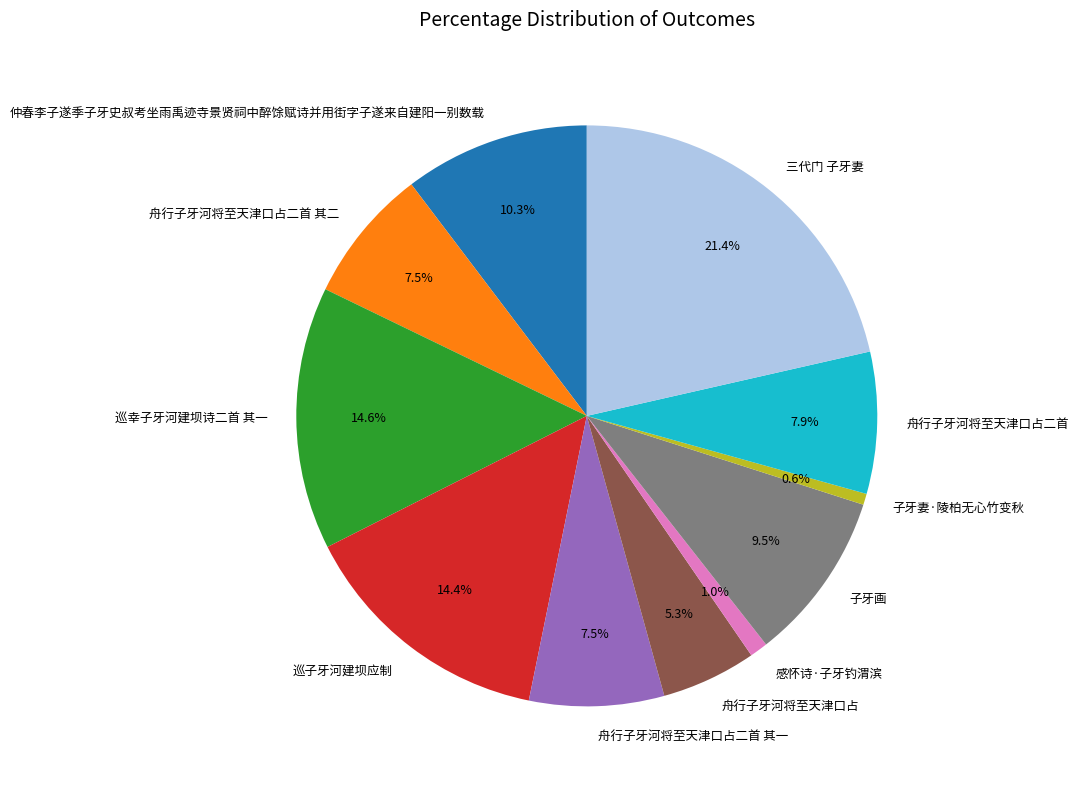

Which has a higher value, 三代门 子牙妻 or 舟行子牙河将至天津口占二首 其一?

三代门 子牙妻